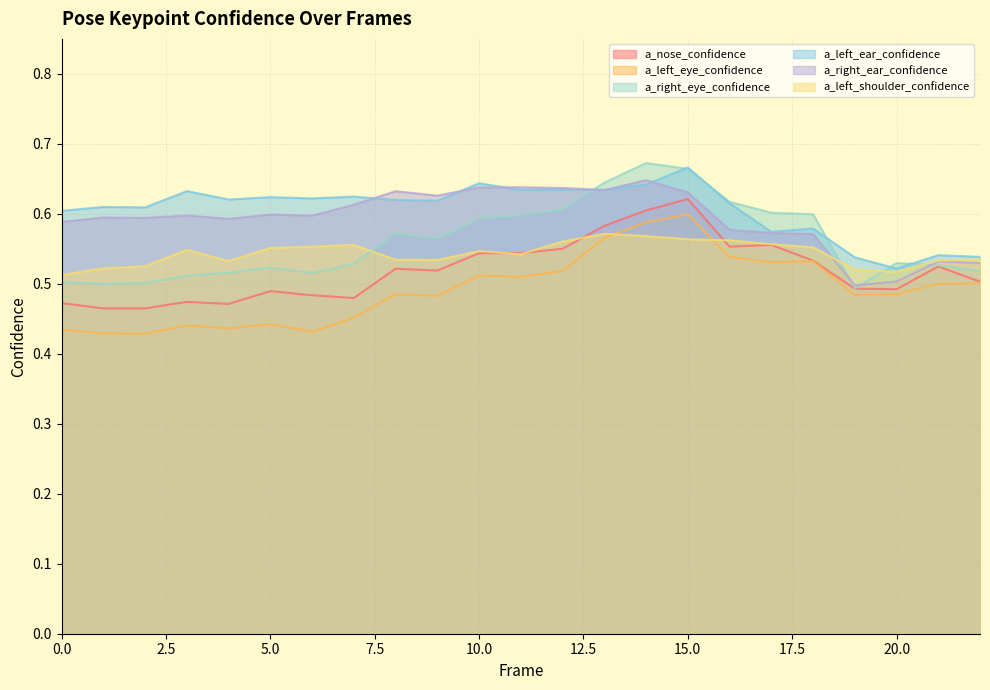

Between which two adjacent categories do a_left_ear_confidence and a_right_ear_confidence first intersect?

7 and 8